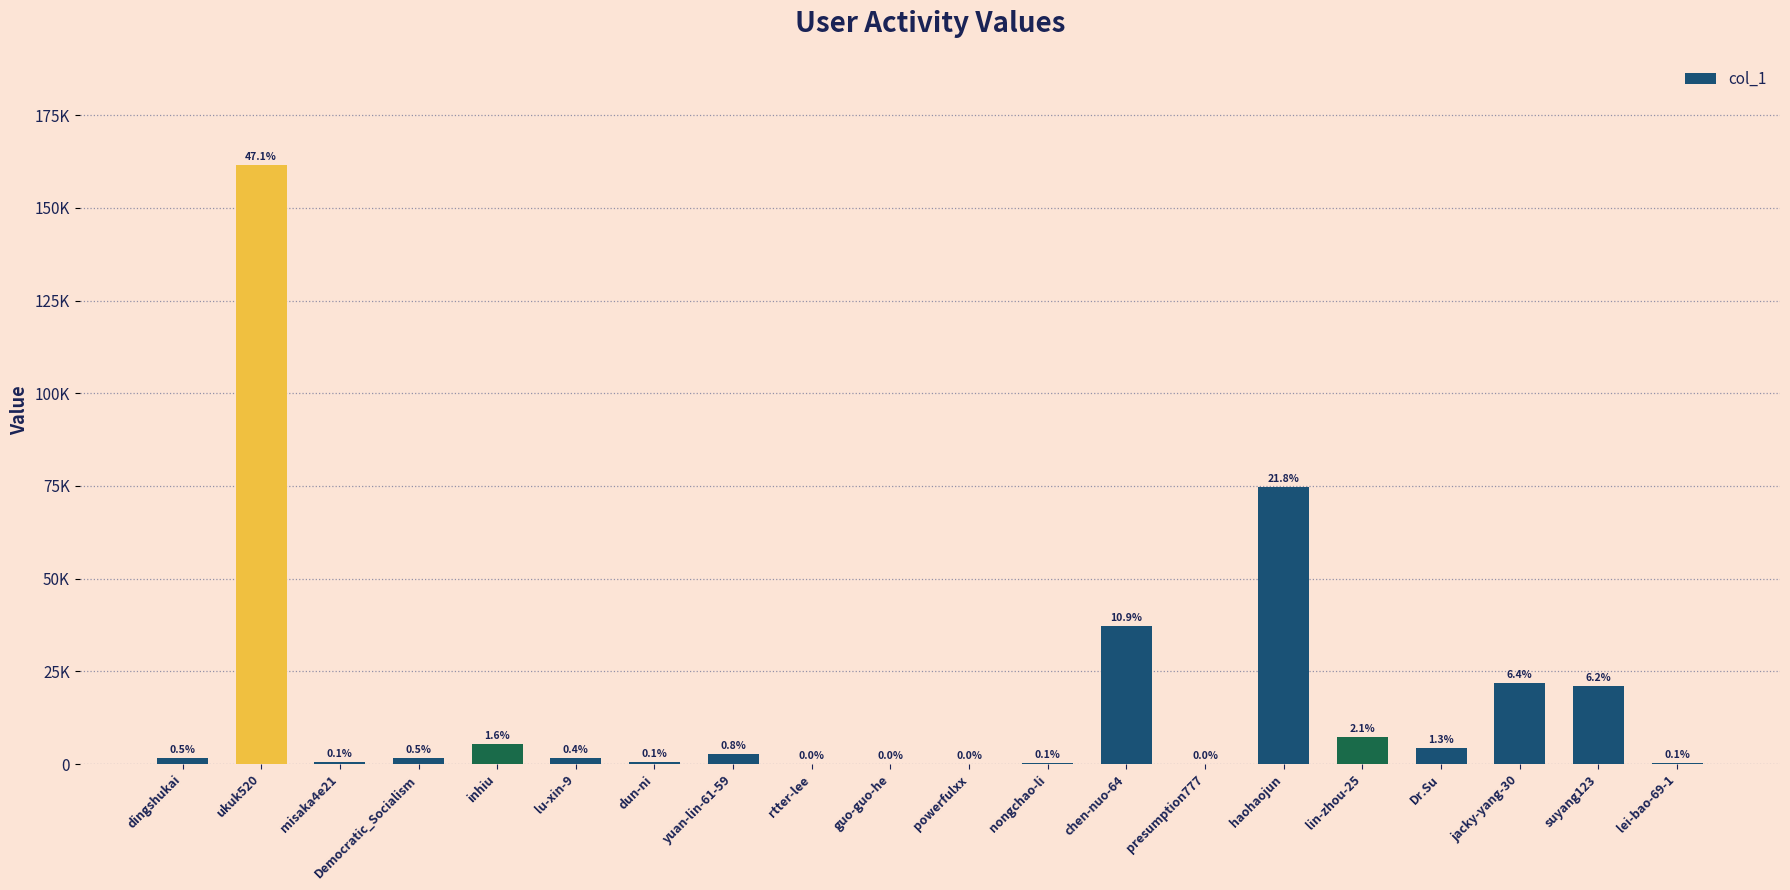

At which category does the chart reach its peak across all series?

ukuk520